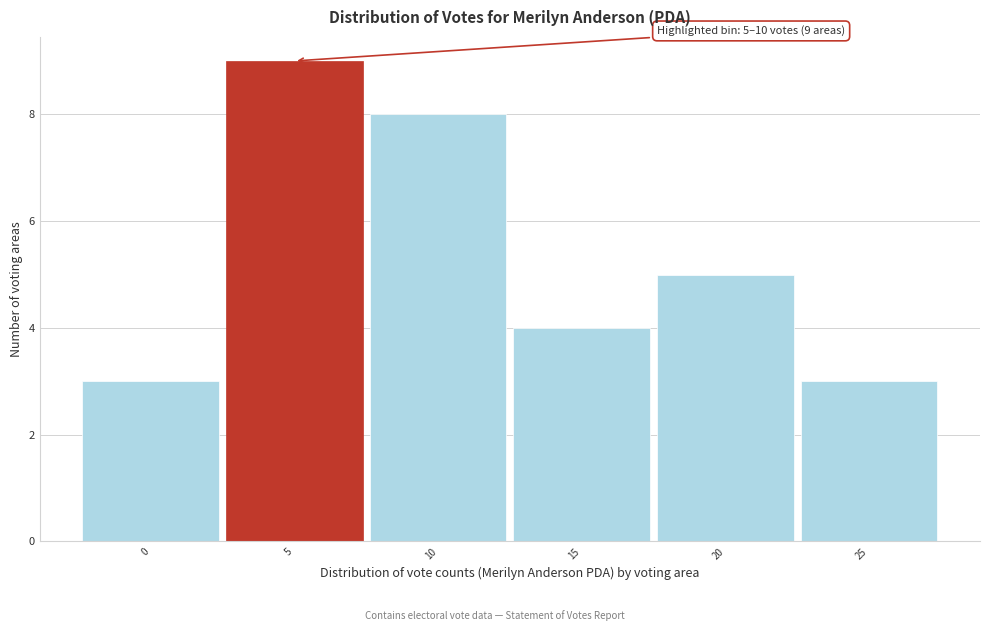

Reading left to right, transcribe all the data shown in this chart.

3	9	8	4	5	3